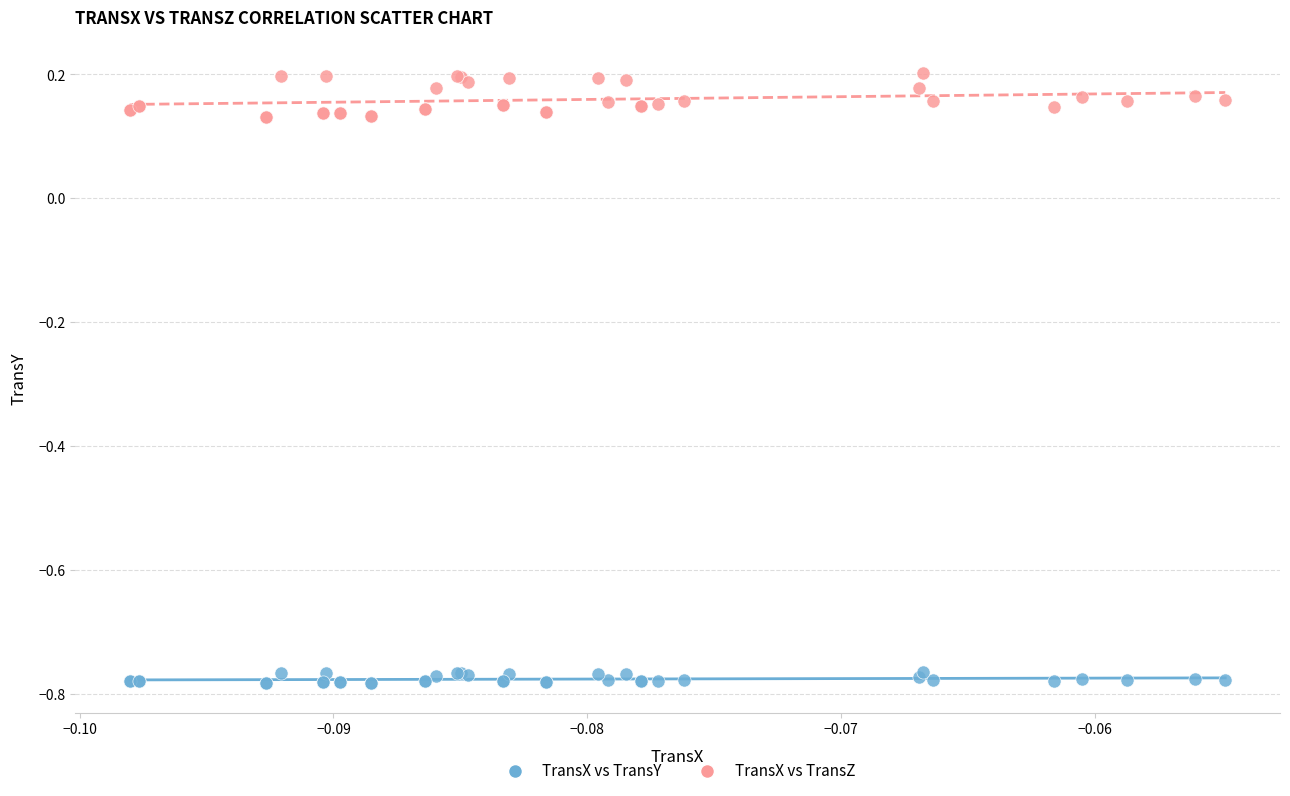

Which series has the largest Y range (max minus min)?

TransX vs TransZ